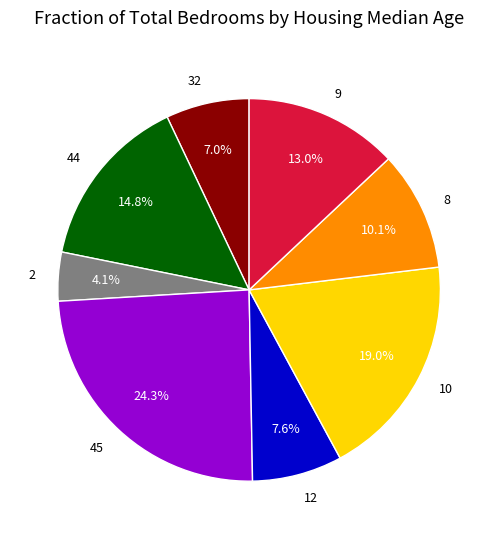

To the nearest percent, what percentage of the pie is 12?

8%